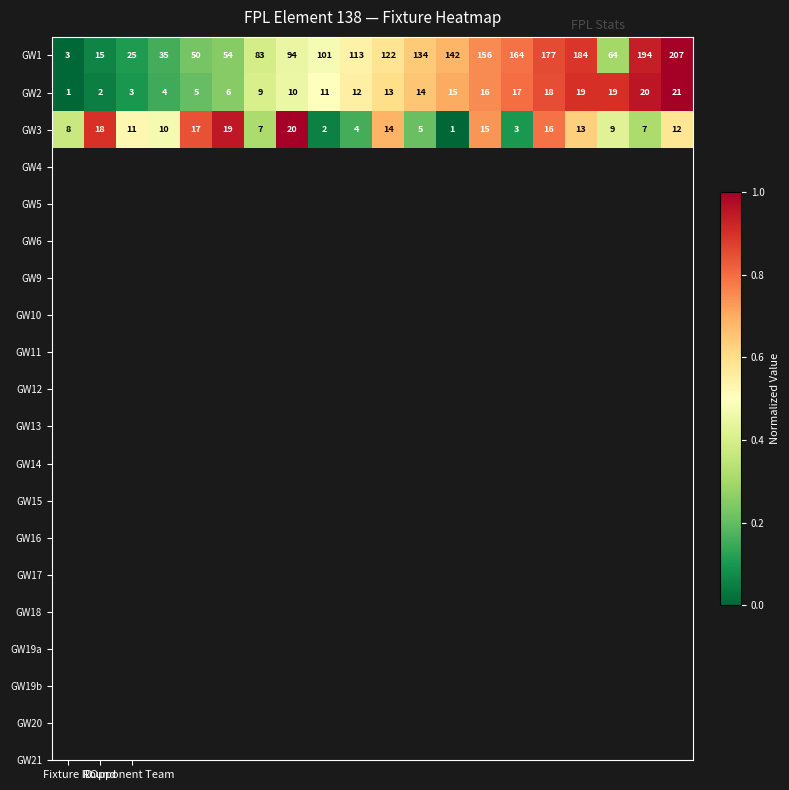

What is the difference between the second highest and minimum values in the GW2 series?

19